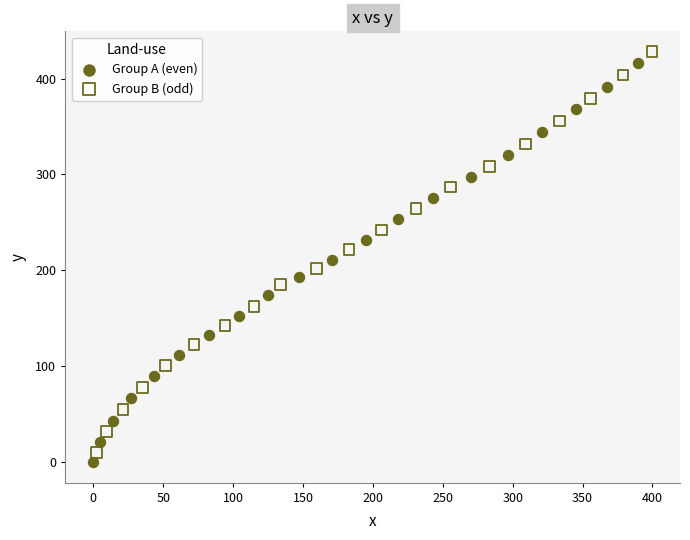

Which series has the widest spread of Y values?

Group B (odd)